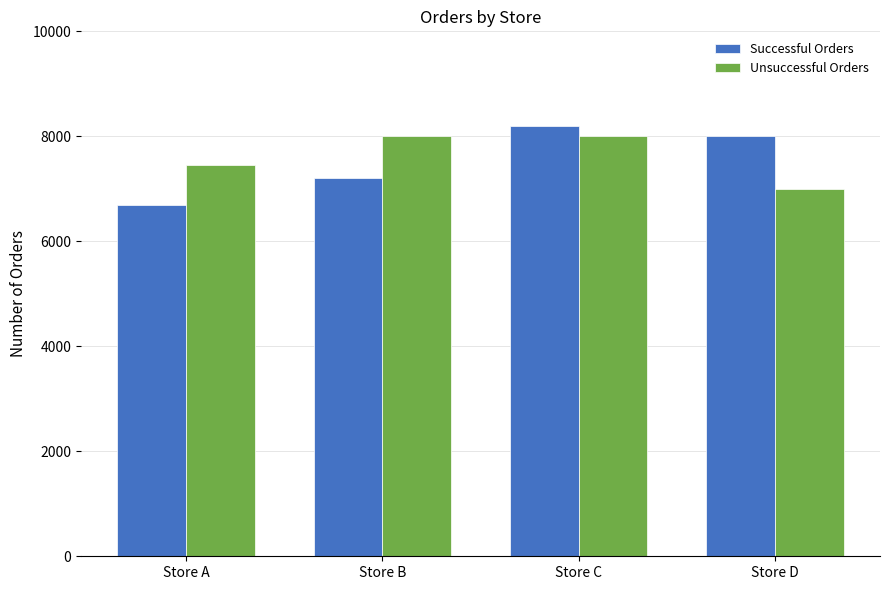

The Unsuccessful Orders series shows 8001.1 at Store B. True or false?

True